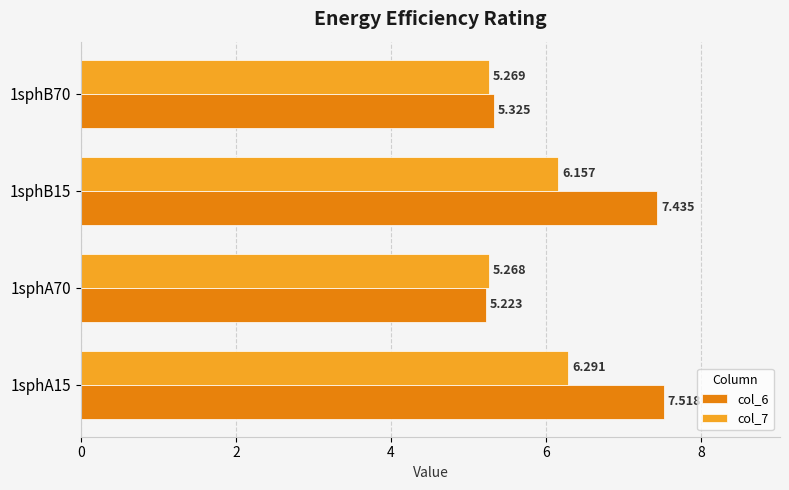

What are all the series names shown in the legend?

col_6, col_7